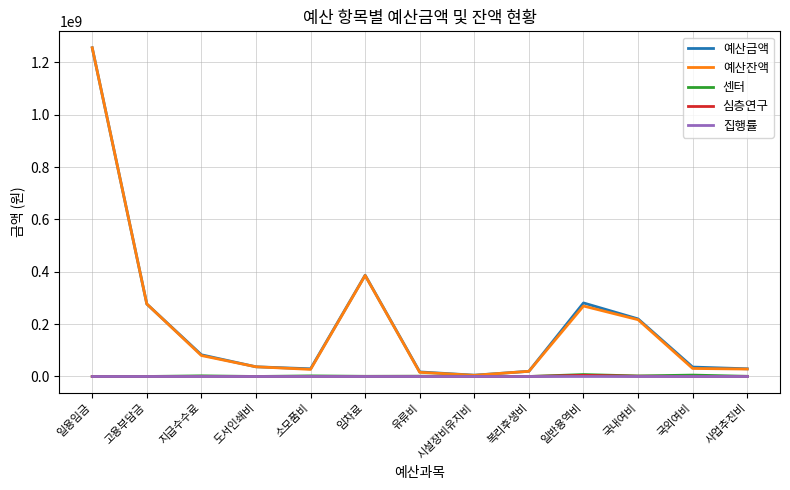

At which label does 예산금액 reach its peak?

일용임금